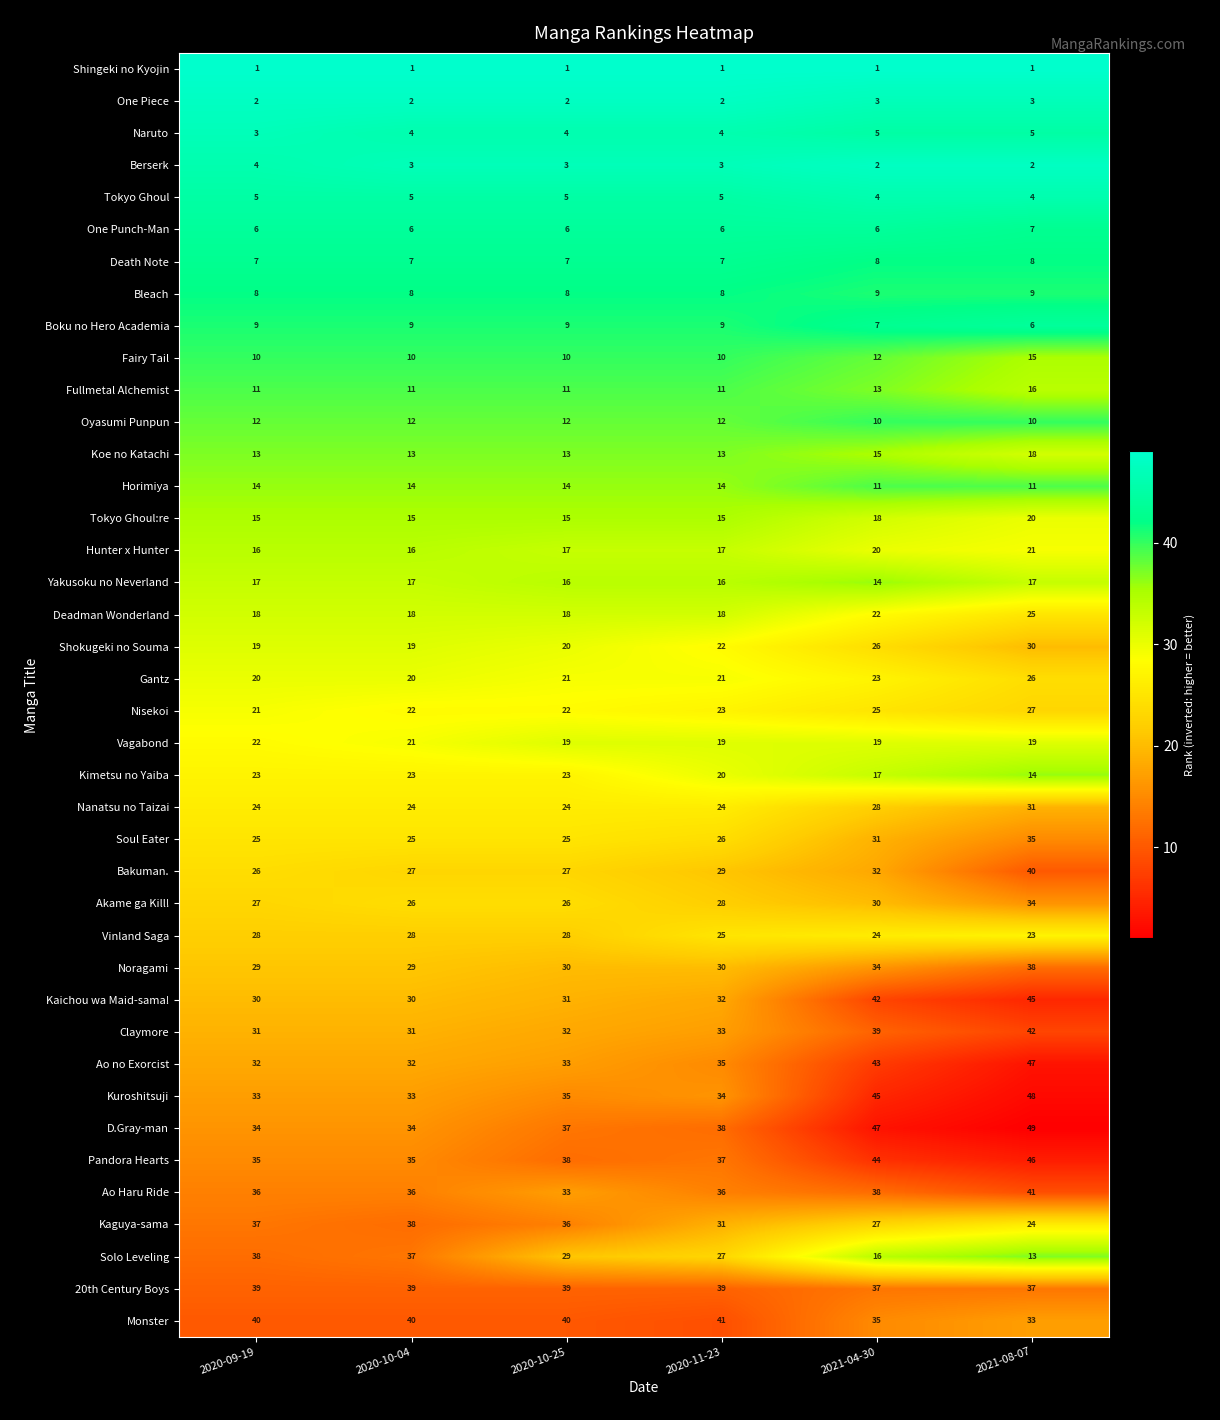

What is the lowest value of the Ao no Exorcist series?

32